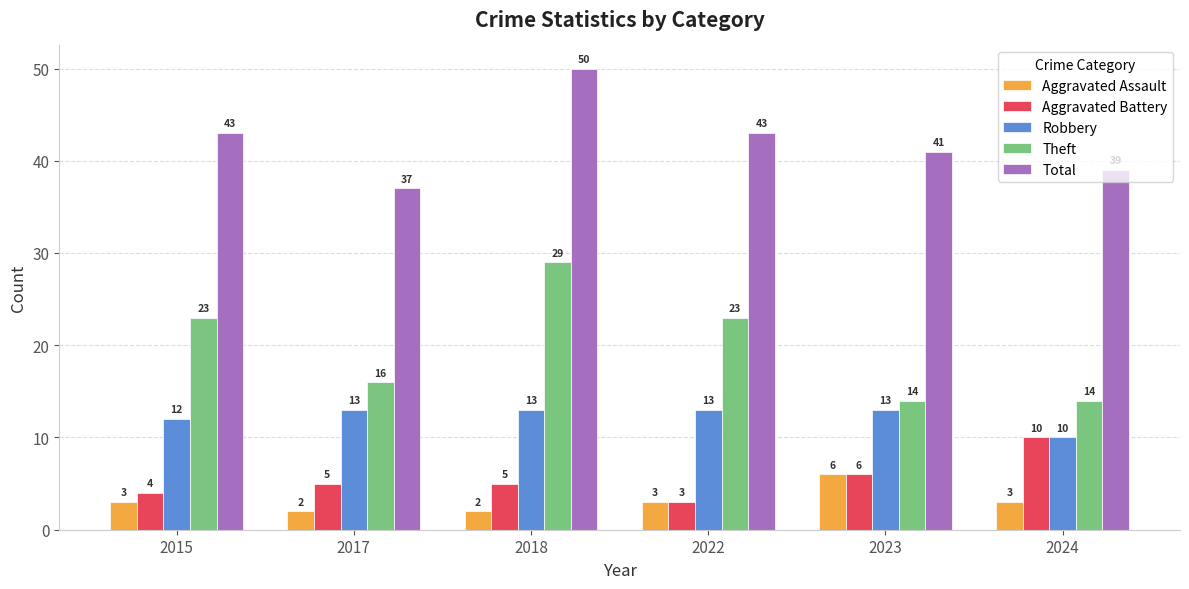

What is the maximum value for Aggravated Assault?

6